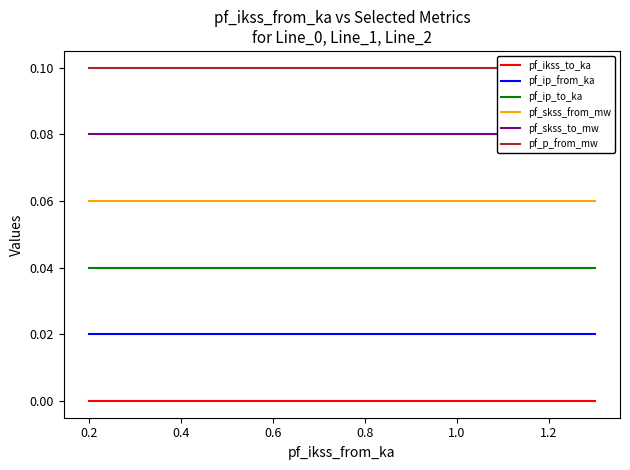

What is the spread (max minus min) of values at 0.0?

0.1